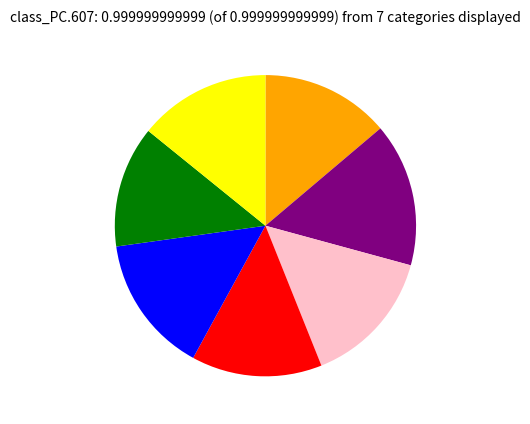

Count the number of slices in the pie.

7